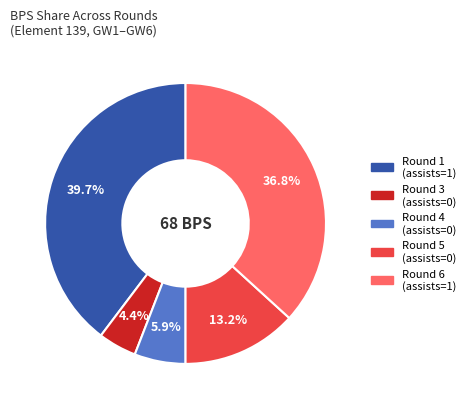

Is there any slice that represents more than half of the pie?

No